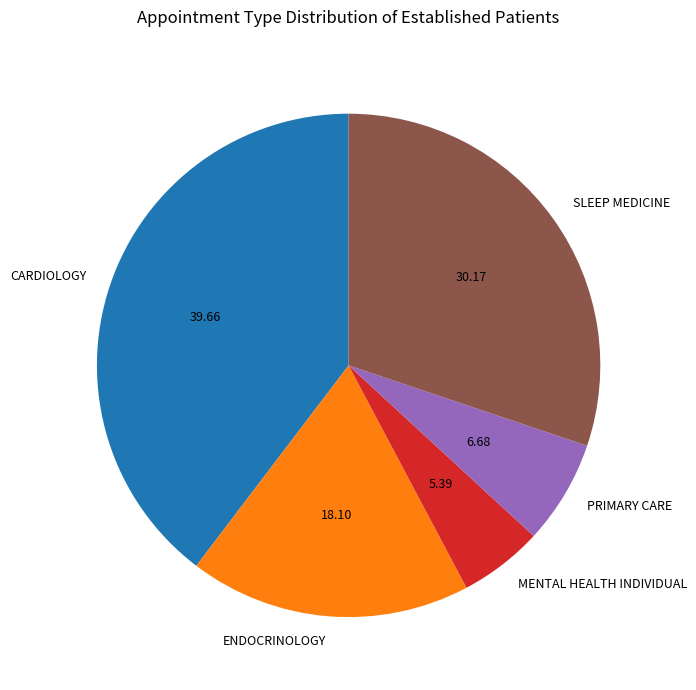

How many segments does this pie chart have?

5